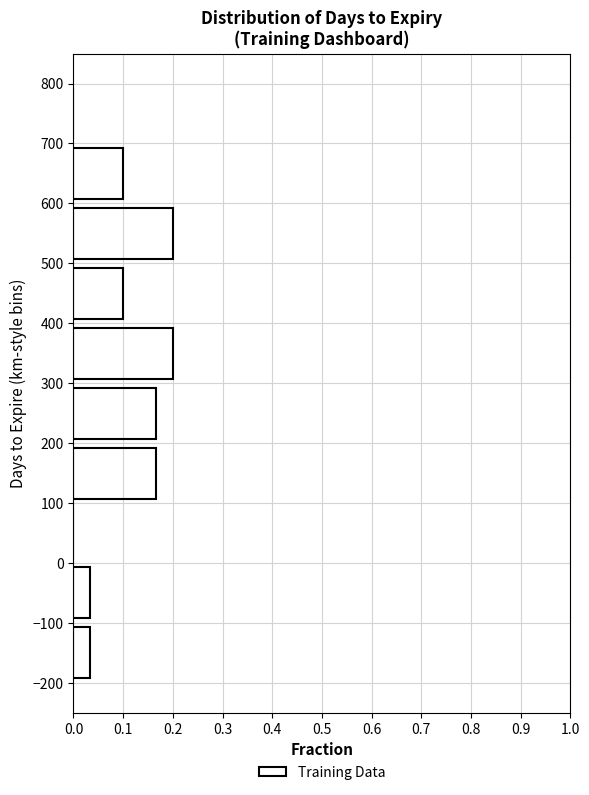

What is the length of the bar covering 500 to 600 on the y-axis? The values are not printed on the chart, so give them approximately, as read against the axis.

0.20